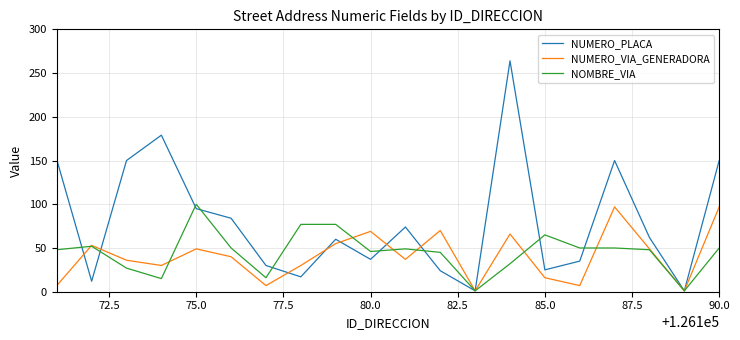

Which series has the widest spread of values?

NUMERO_PLACA